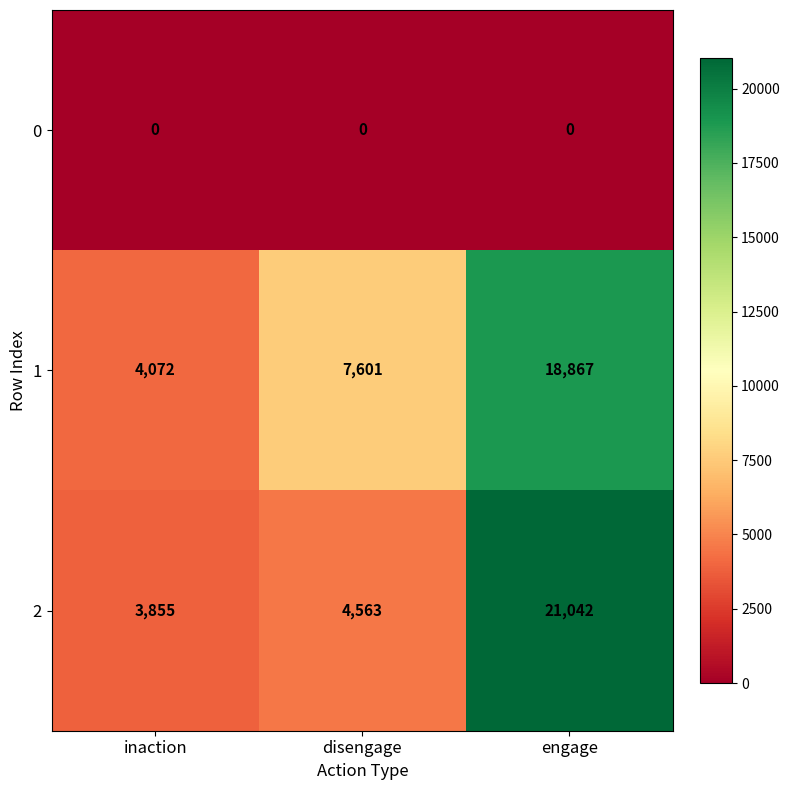

How many categories are shown in the chart?

3